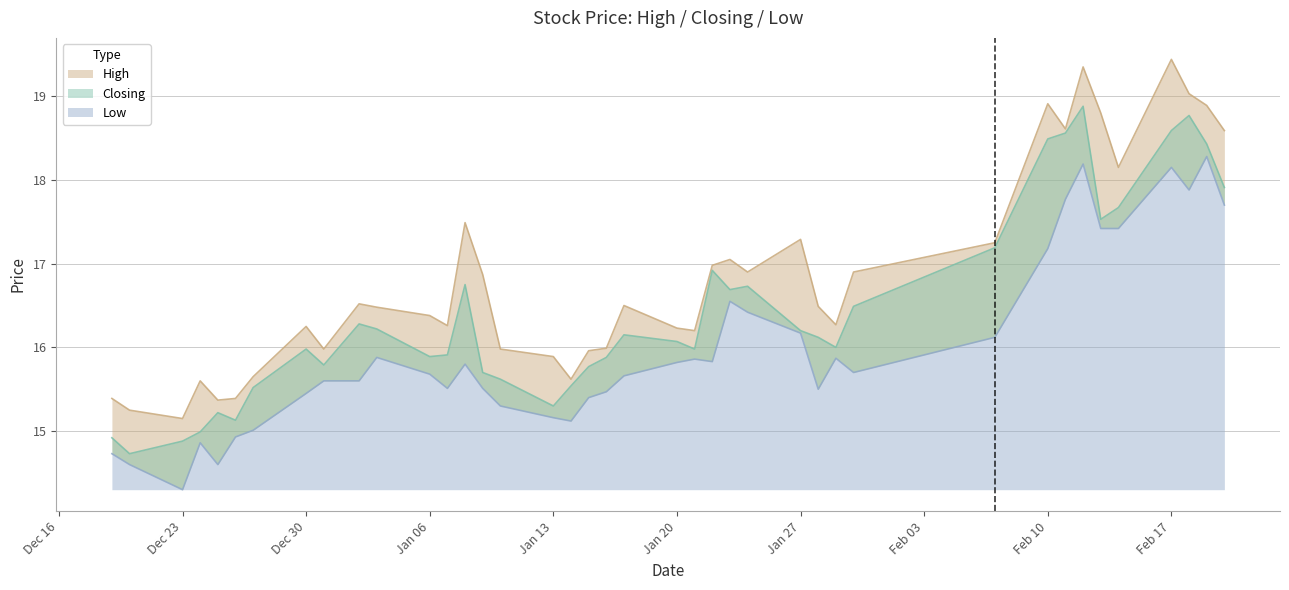

At how many categories does at least one series exceed 16?

27